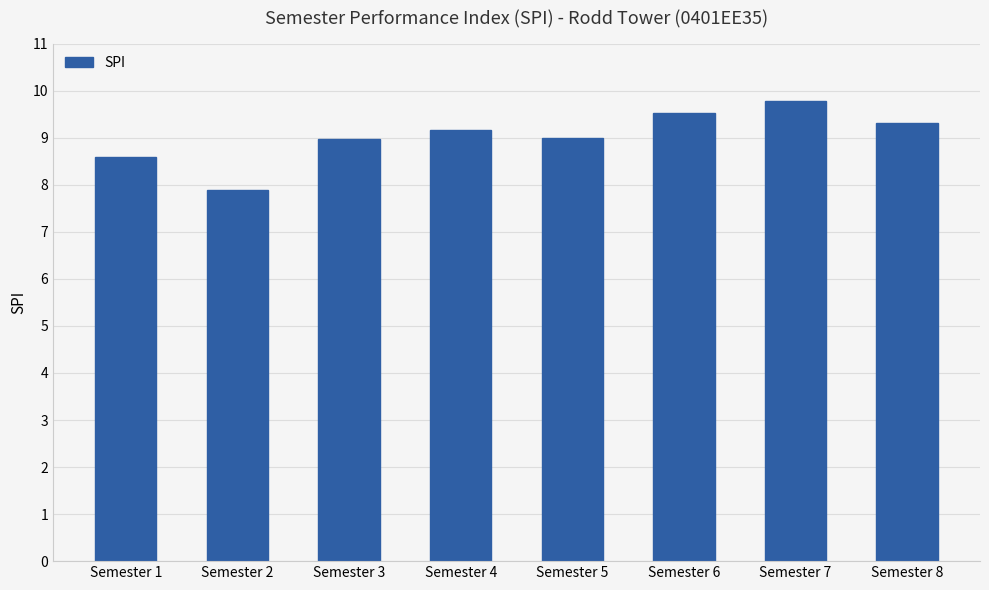

Count the number of categories in the chart.

8